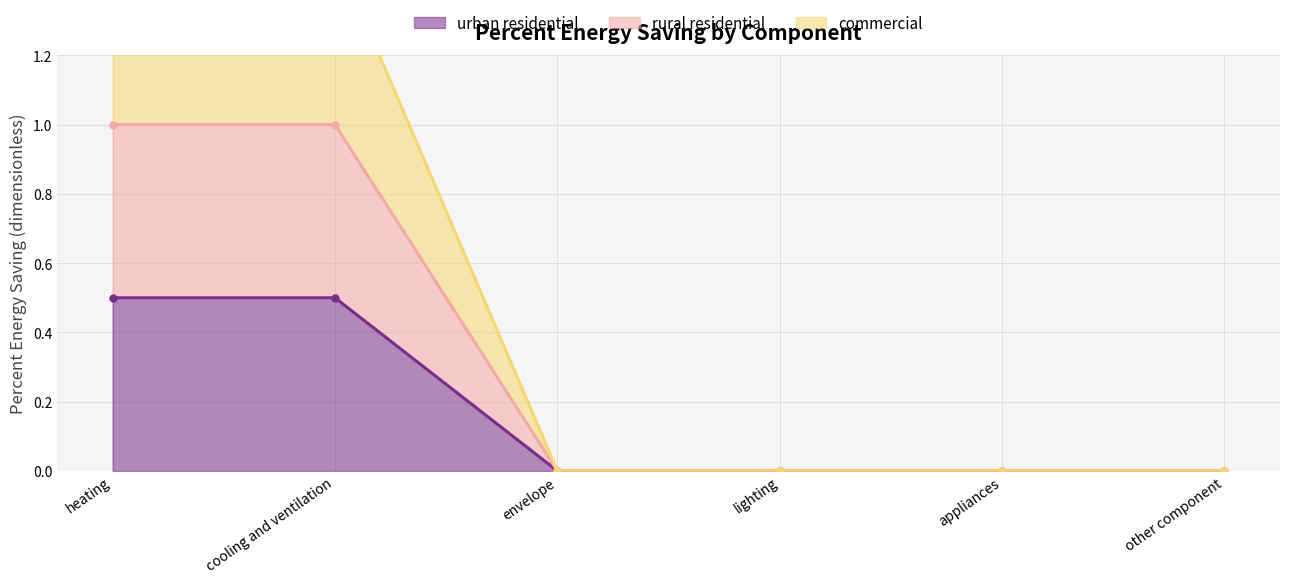

Rank the series at lighting from lowest to highest value.

urban residential, rural residential, commercial